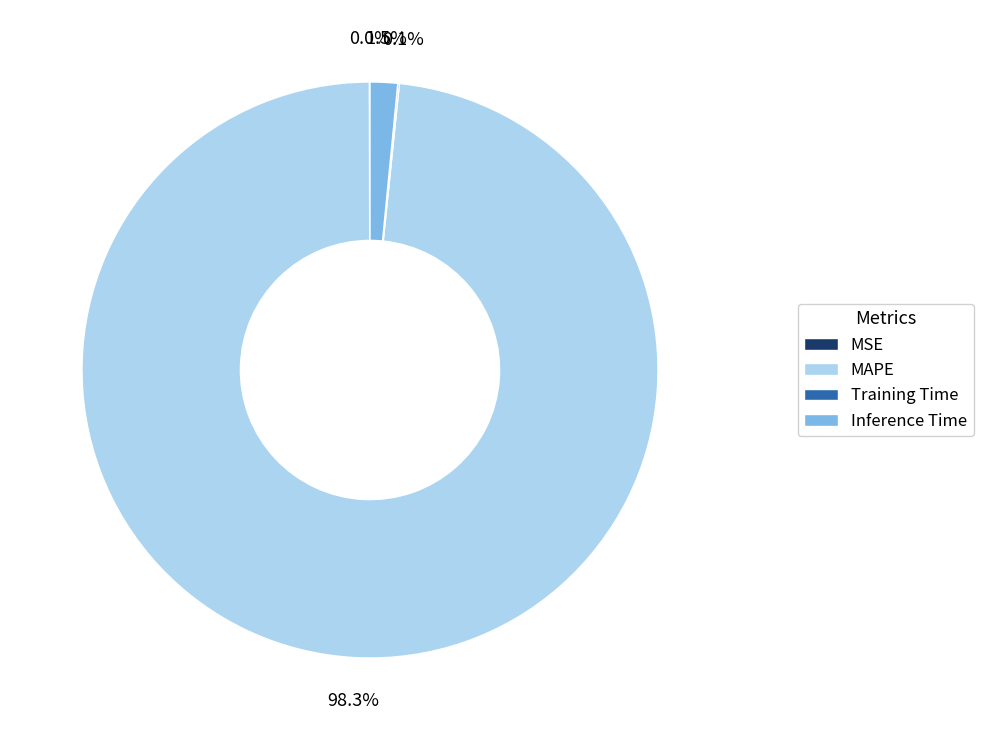

True or false: MAPE accounts for 87% of the total.

False